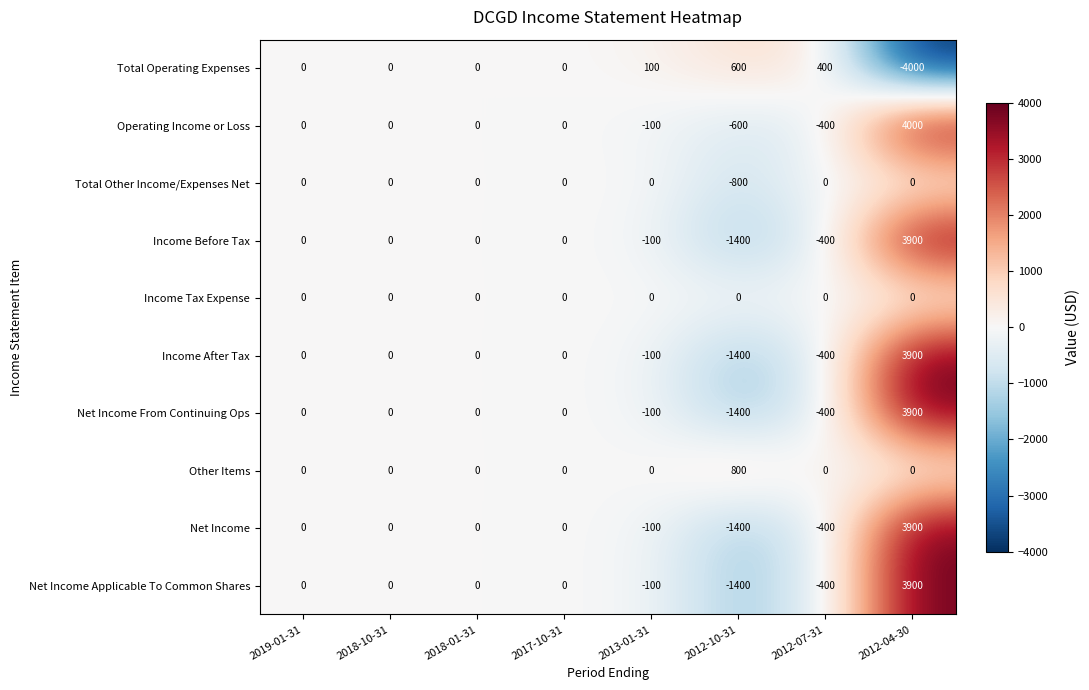

How many series are shown in this chart?

10